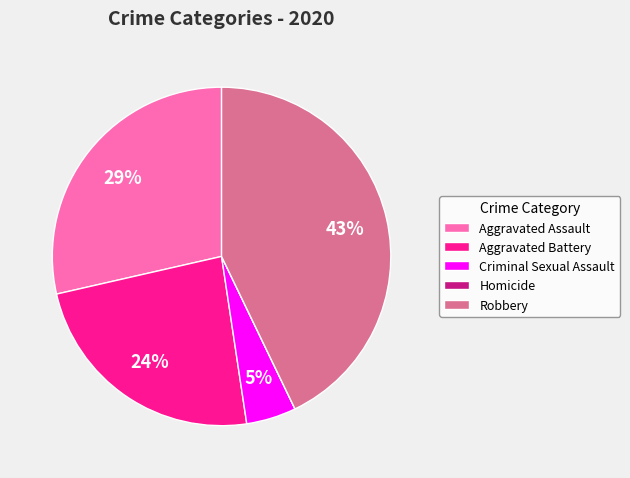

Approximately how many times larger is the value at Aggravated Assault compared to Aggravated Battery?

1.2